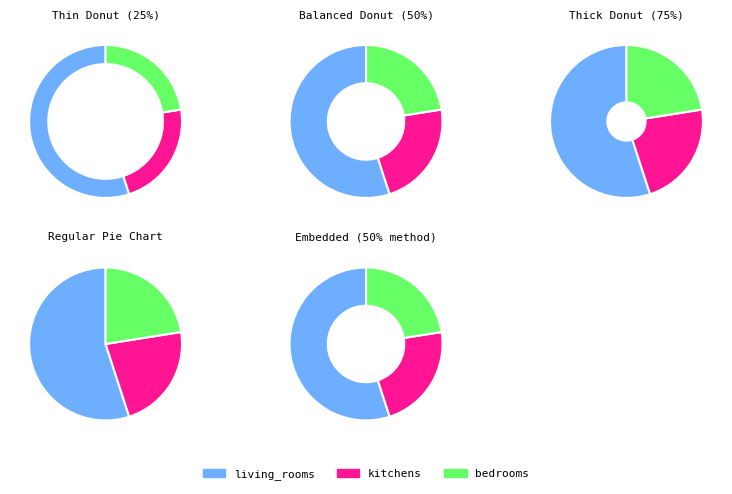

To the nearest percent, what is the average slice percentage?

33%